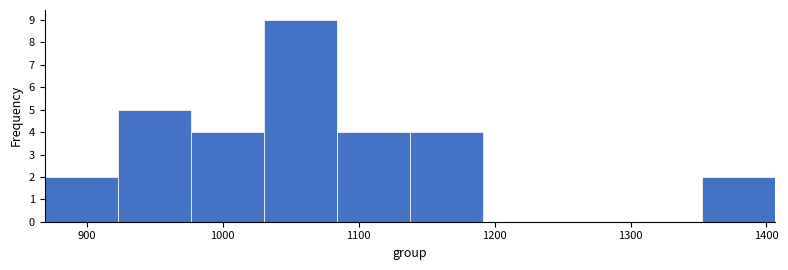

Reading left to right, transcribe this chart: for each bar, give the range it covers on the x-axis and its height. Neither the bar edges nor the heights are printed on the chart, so give them approximately, as read against the axes.

870 to 920: 2
920 to 980: 5
980 to 1030: 4
1030 to 1080: 9
1080 to 1140: 4
1140 to 1190: 4
1190 to 1240: 0
1240 to 1300: 0
1300 to 1350: 0
1350 to 1410: 2